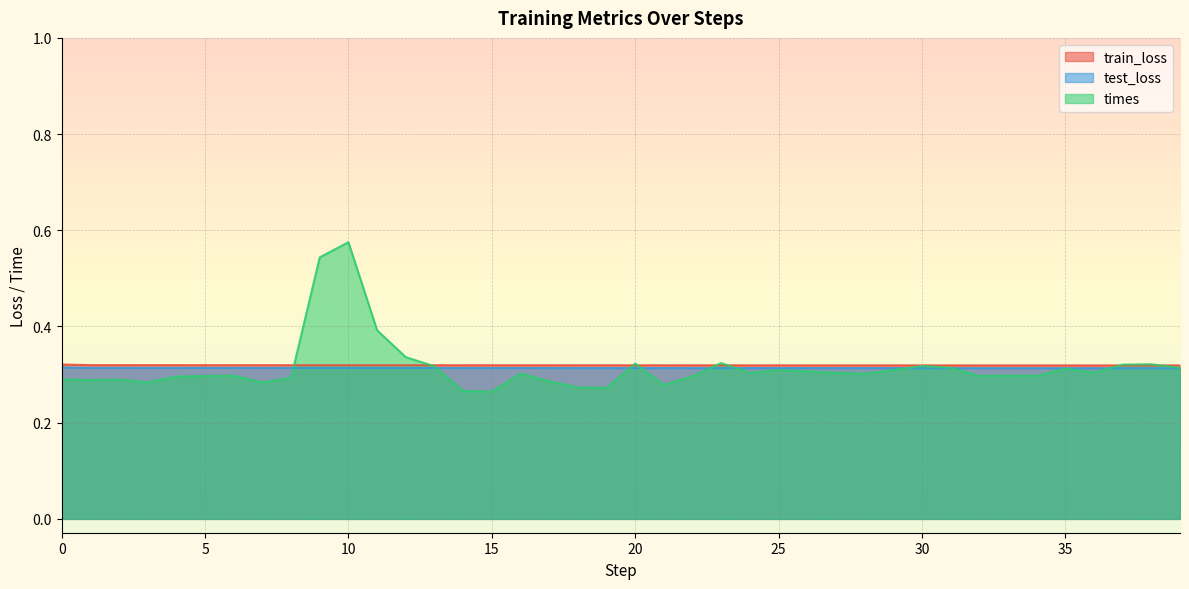

The value of train_loss at 33 is 0.3. True or false?

True